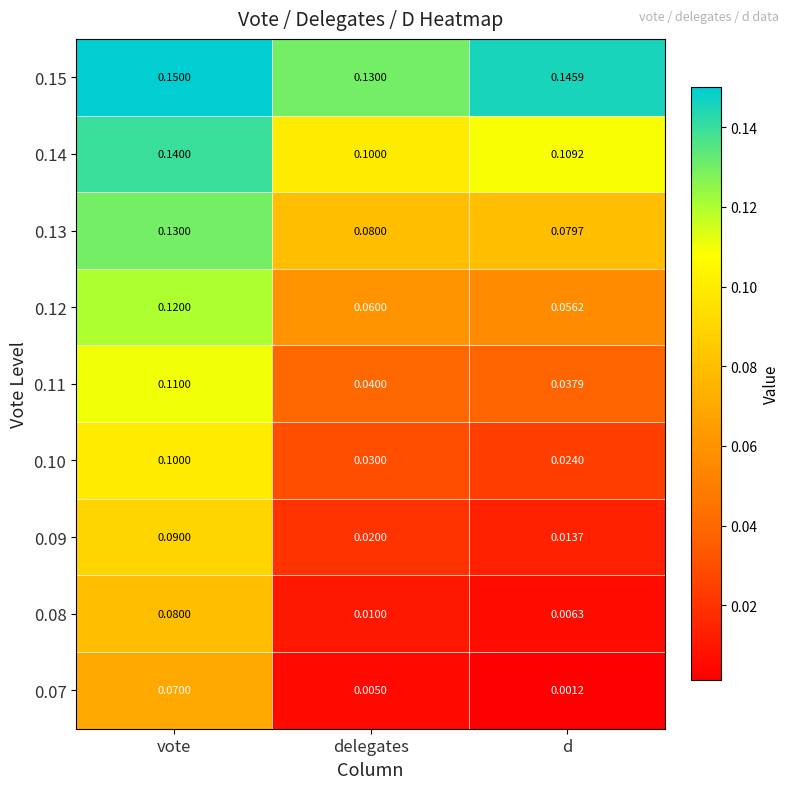

List the labels in order of 0.12 value, smallest first.

d, delegates, vote